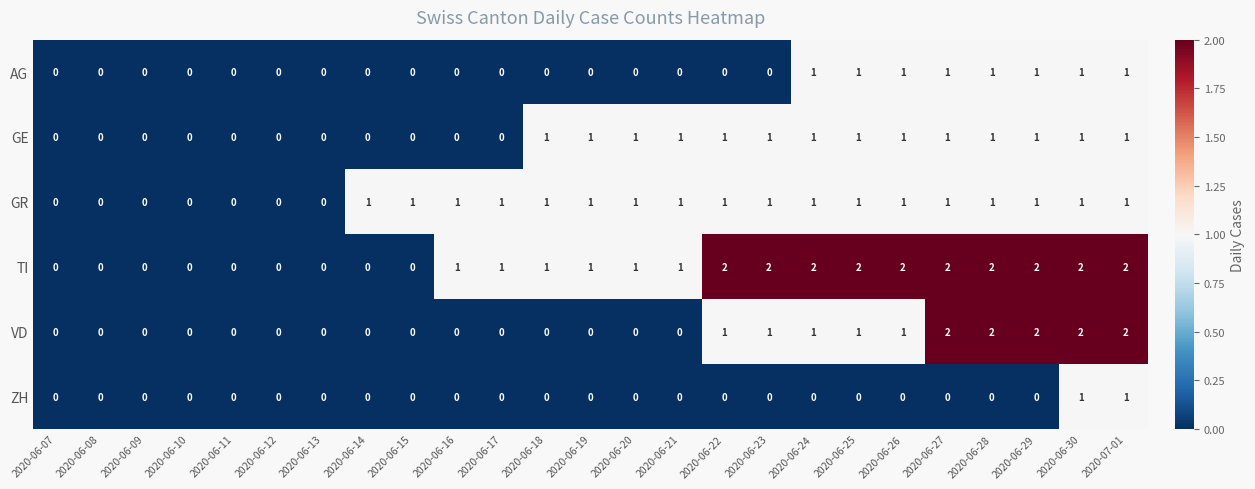

Between 2020-06-13 and 2020-06-22, which series saw the biggest shift?

TI